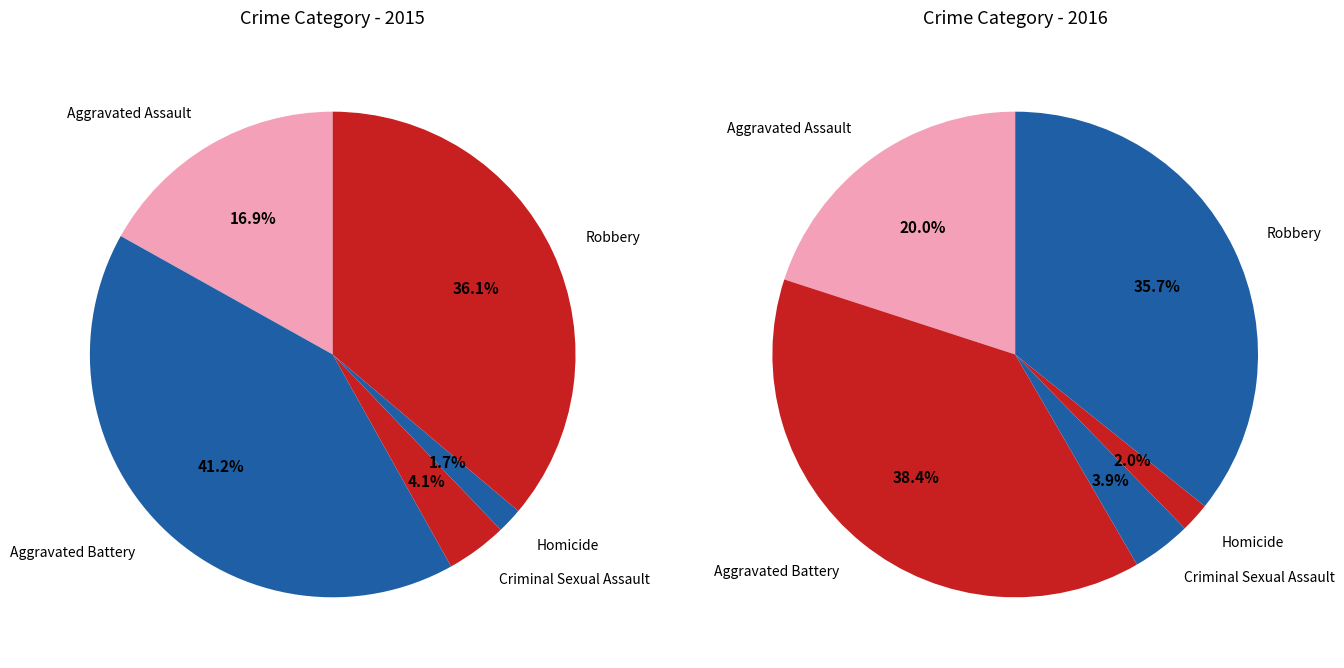

What portion of the pie excludes Criminal Sexual Assault?

95.9%